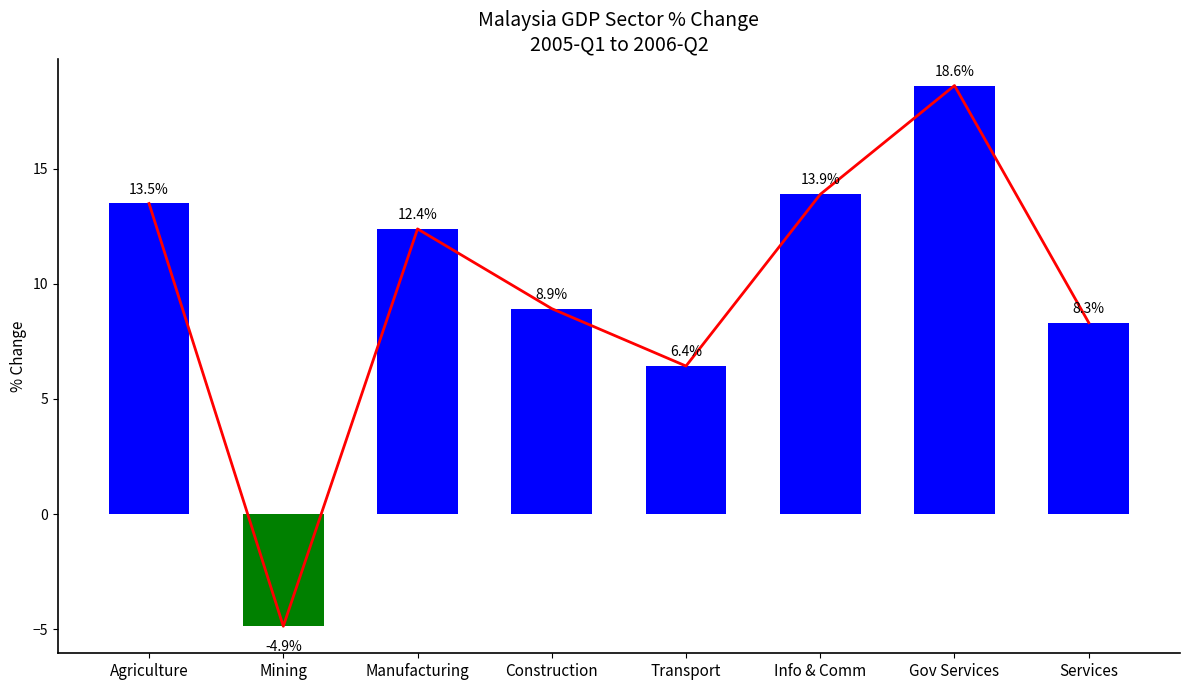

Rank the categories by value from highest to lowest.

Gov Services, Info & Comm, Agriculture, Manufacturing, Construction, Services, Transport, Mining